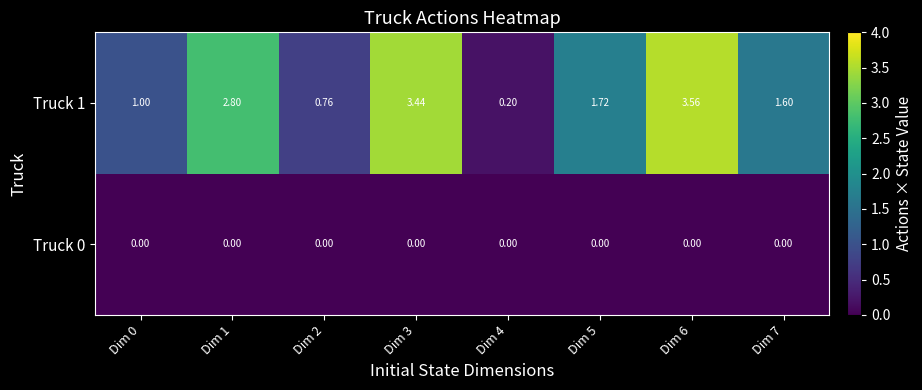

Which series has the largest total across all categories?

Truck 1